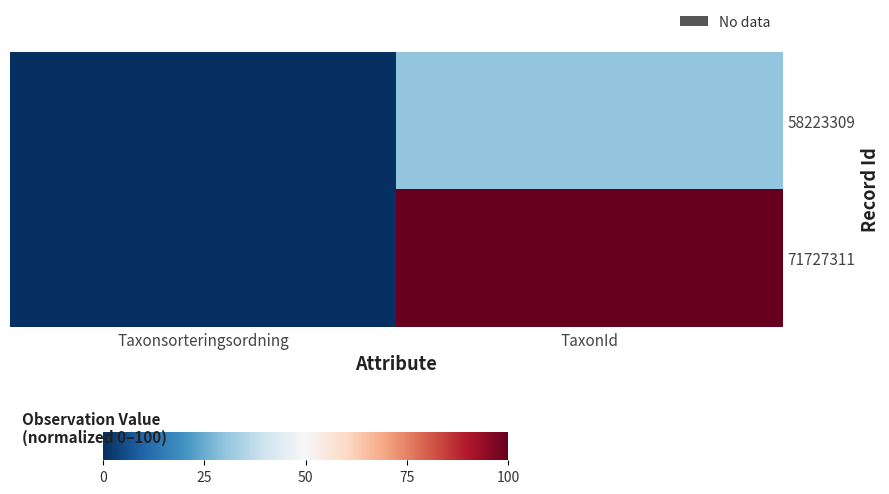

At which category is the sum across all series the highest?

TaxonId